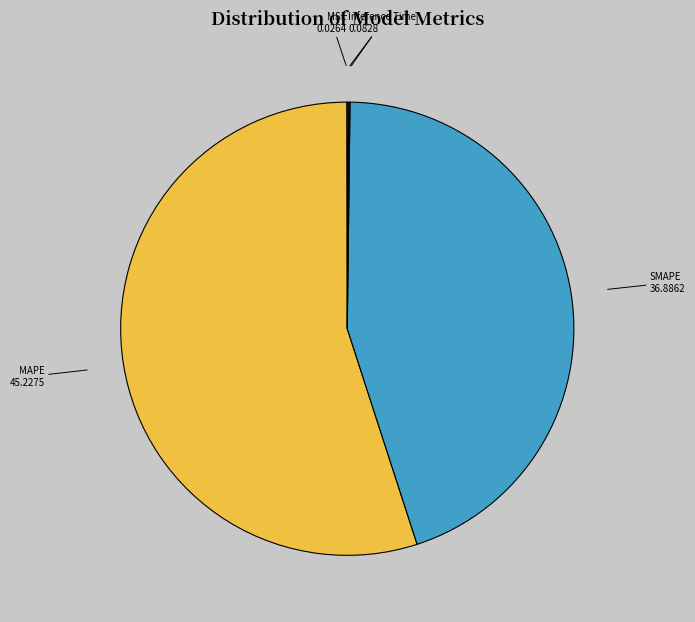

Which slice is the largest?

MAPE